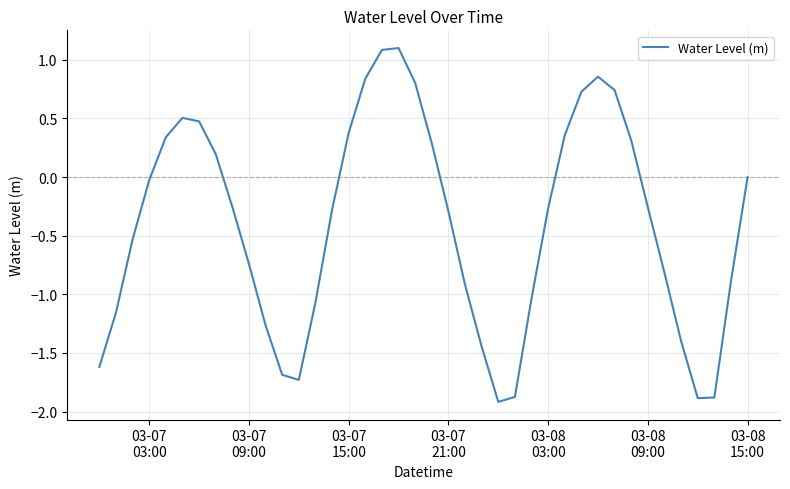

What is the difference between the maximum and minimum values?

3.0